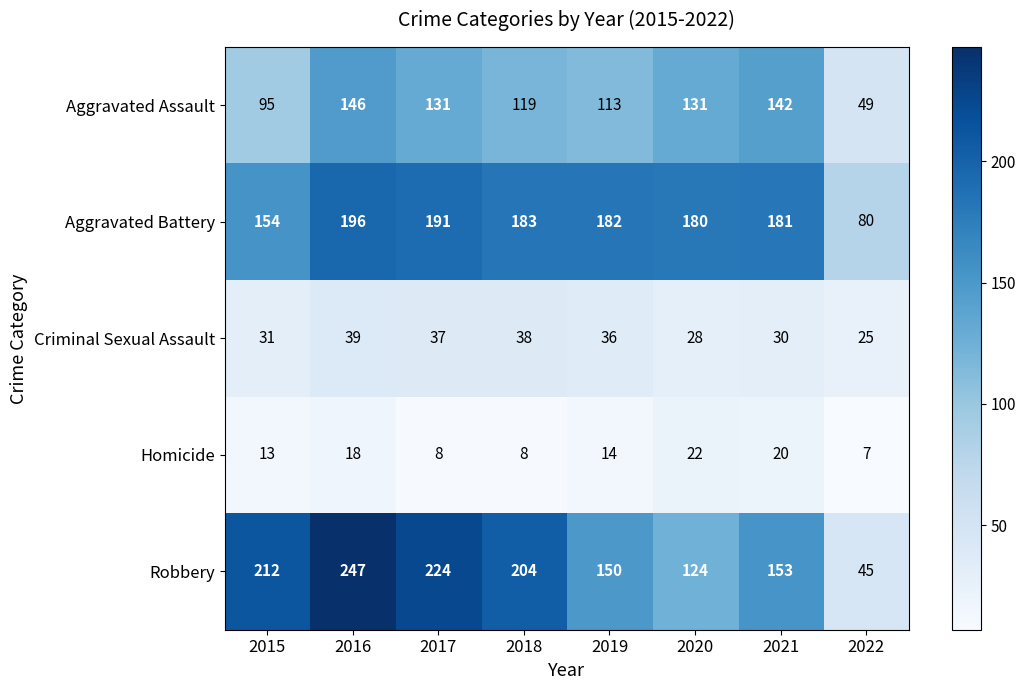

List the series in order of their peak value, lowest first.

Homicide, Criminal Sexual Assault, Aggravated Assault, Aggravated Battery, Robbery